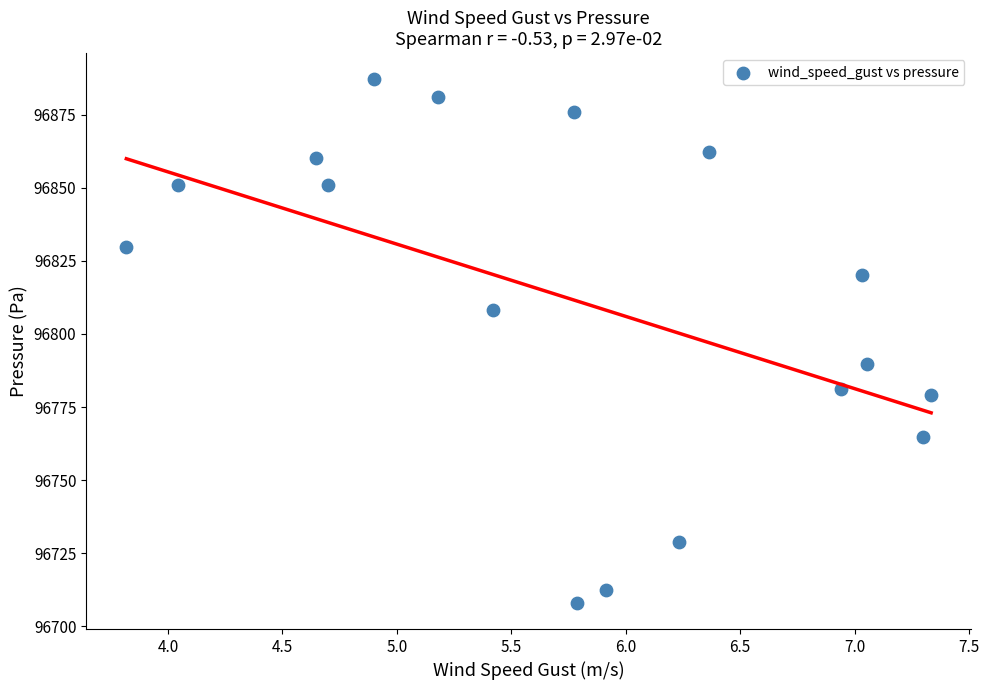

What Y value in the scatter plot is closest to 96797?

96789.8